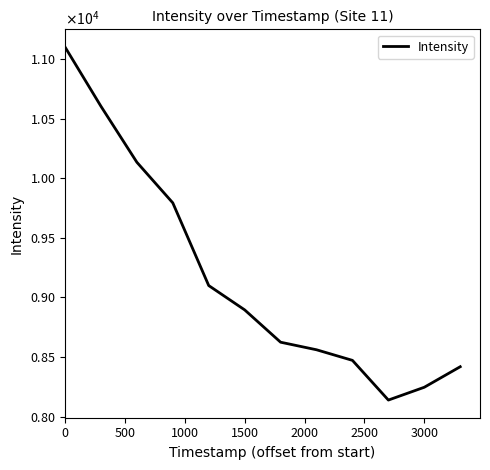

Does the chart have visible grid lines?

No